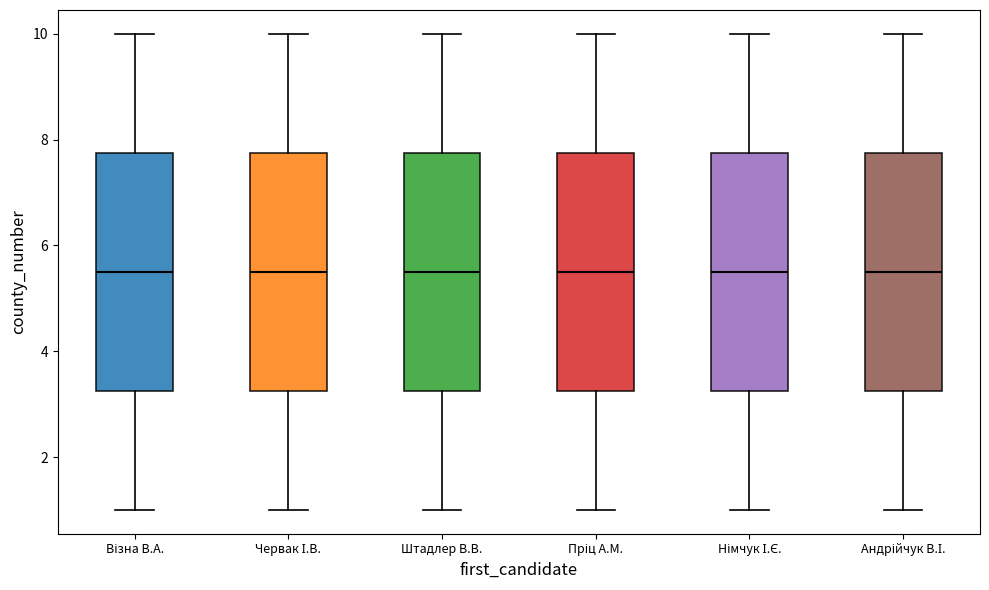

Reading left to right, read every box against the y-axis: the position of its median line, the range the box covers, and the ends of its whiskers. The values are not printed on the chart, so give them approximately, as read against the axis.

Візна В.А.: median 5.6, box 3.2 to 7.8, whiskers 1.0 to 10.0
Червак І.В.: median 5.6, box 3.2 to 7.8, whiskers 1.0 to 10.0
Штадлер В.В.: median 5.6, box 3.2 to 7.8, whiskers 1.0 to 10.0
Пріц А.М.: median 5.6, box 3.2 to 7.8, whiskers 1.0 to 10.0
Німчук І.Є.: median 5.6, box 3.2 to 7.8, whiskers 1.0 to 10.0
Андрійчук В.І.: median 5.6, box 3.2 to 7.8, whiskers 1.0 to 10.0